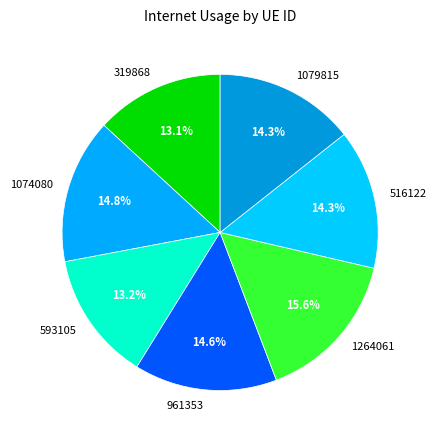

To the nearest percent, what portion does 1074080 represent?

15%